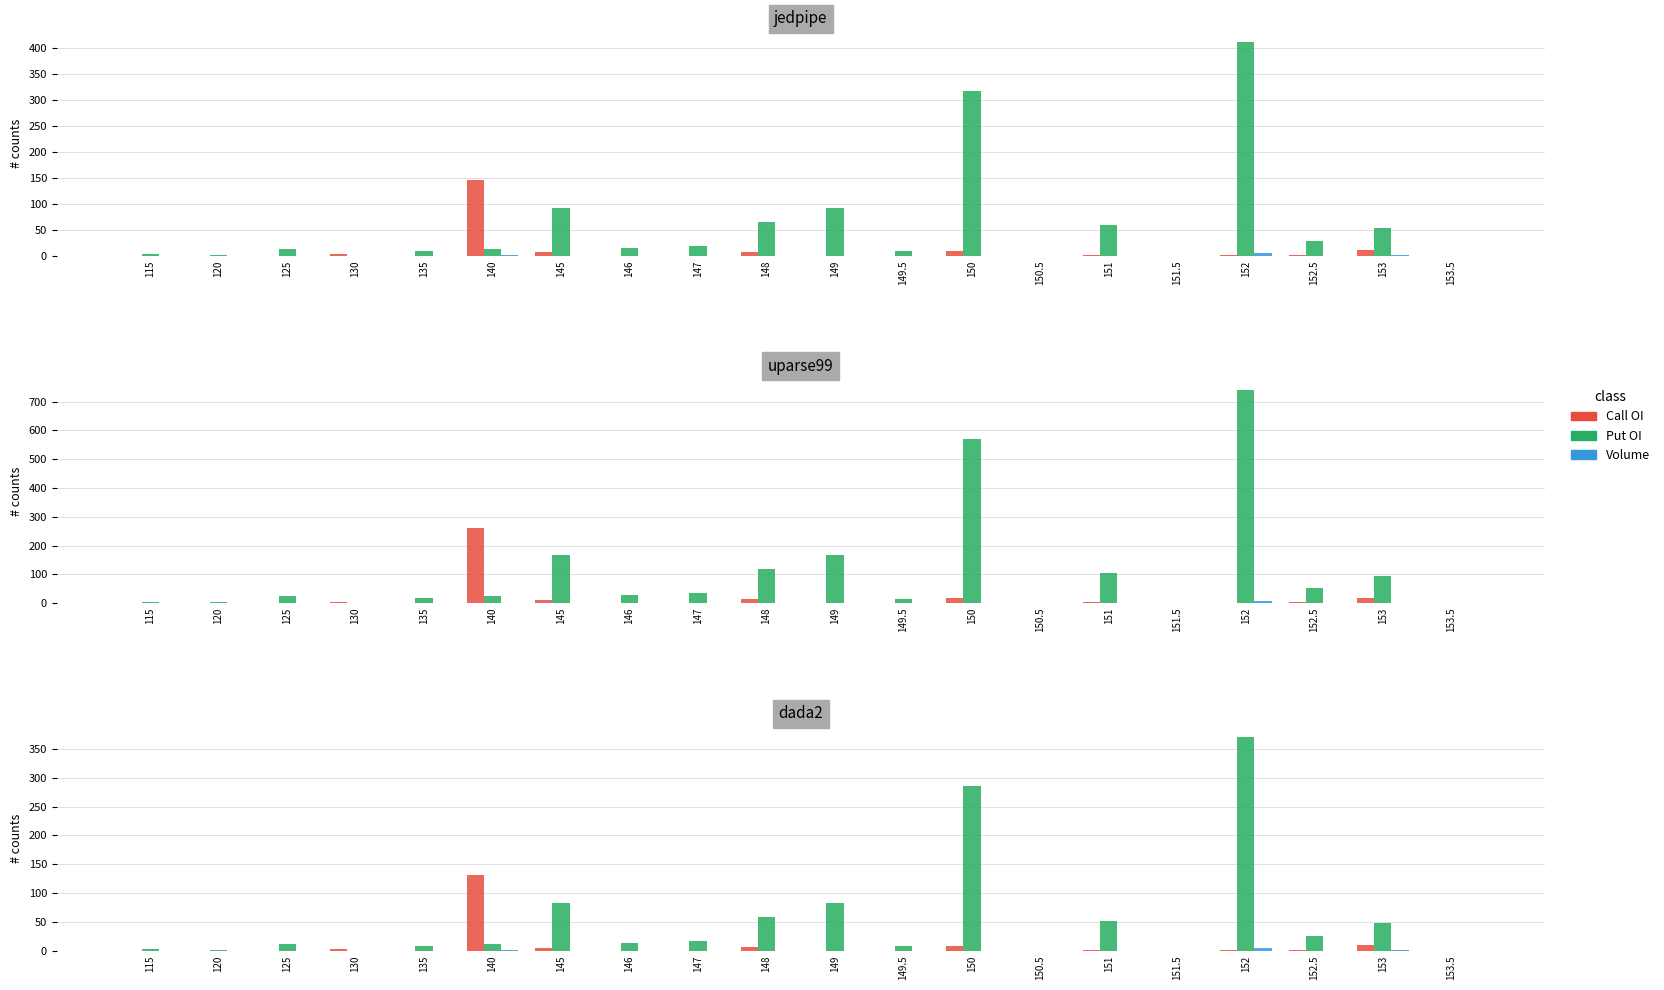

What is the label of the 5th bar from the right?

151.5